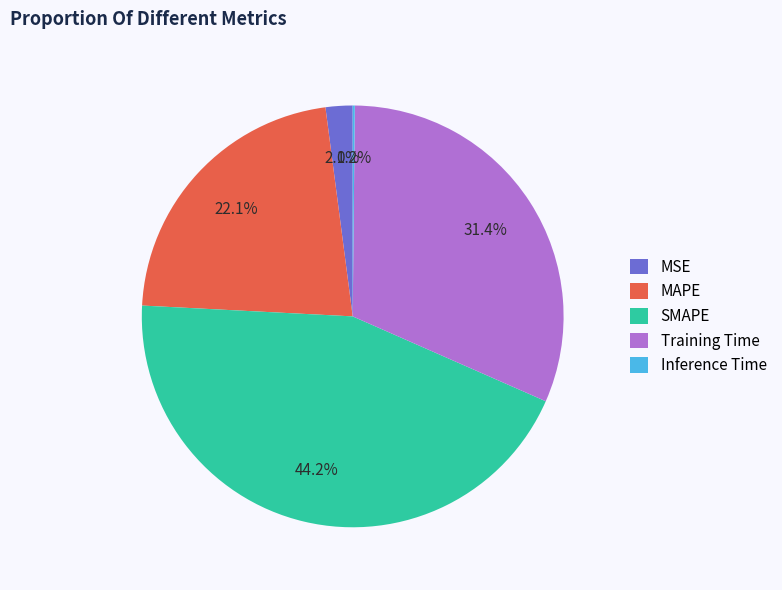

Approximately how many times larger is the value at MSE compared to Training Time?

0.1